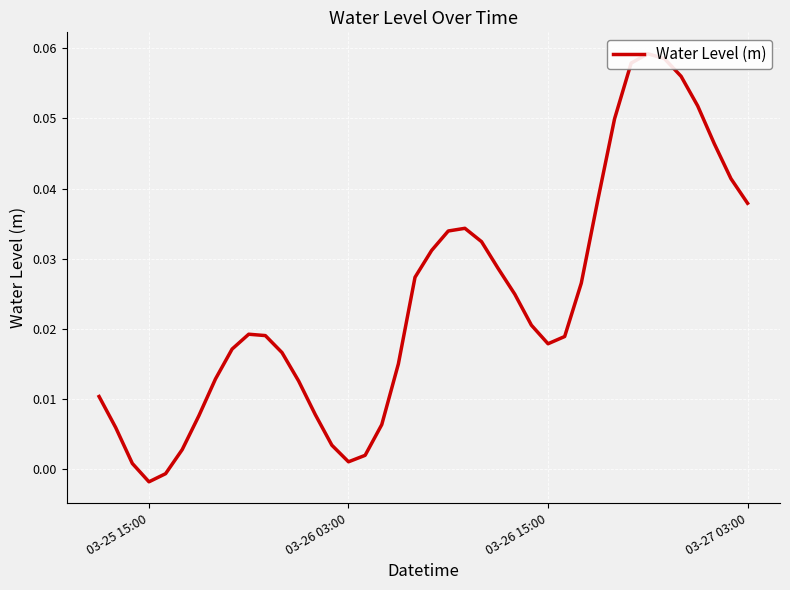

The chart shows a value of 0.0 at 03-26 15:00. True or false?

True